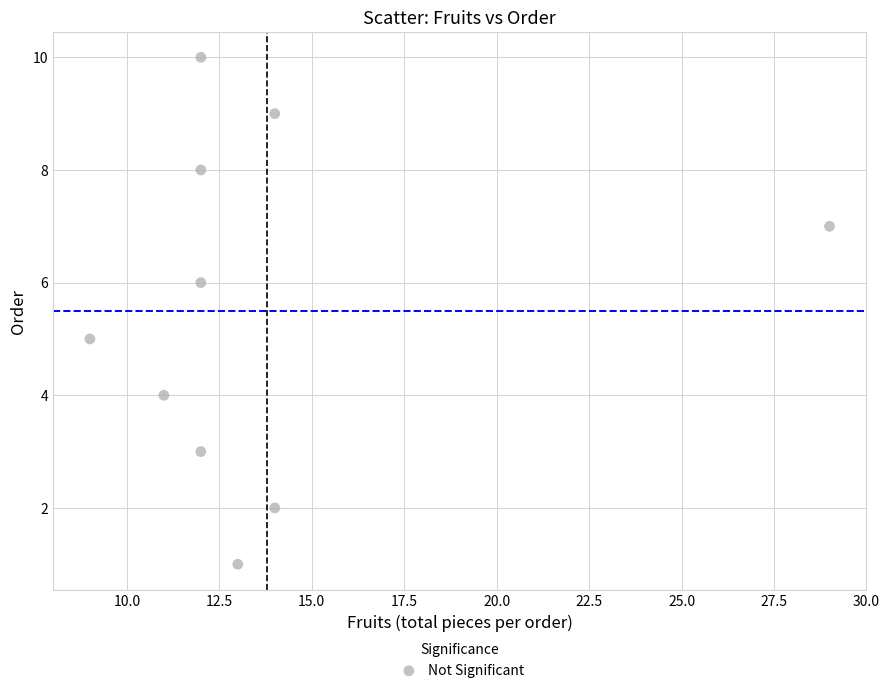

What is the average X value?

14